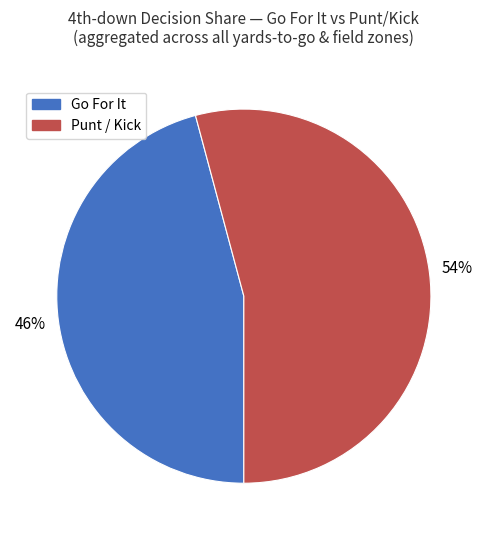

To the nearest percent, what is the difference between the largest and smallest slice percentages?

8%